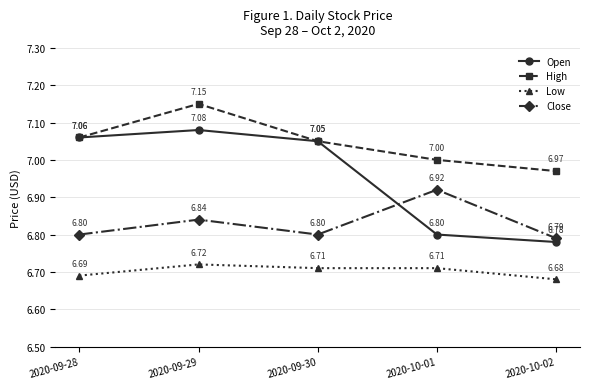

Rank the series at 2020-10-01 from lowest to highest value.

Low, Open, Close, High